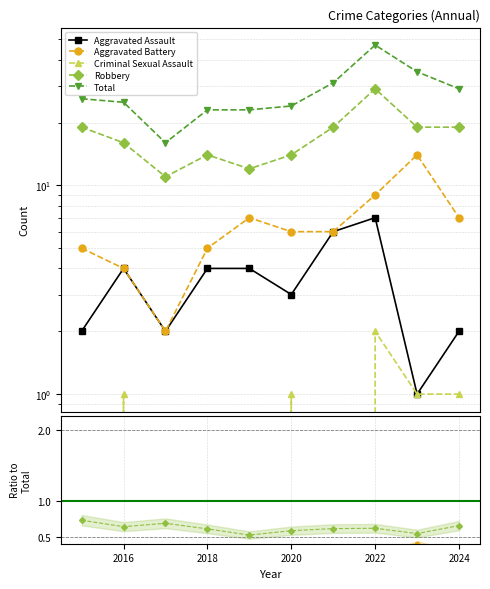

What is the difference between the highest and lowest values at 2022?

47.0